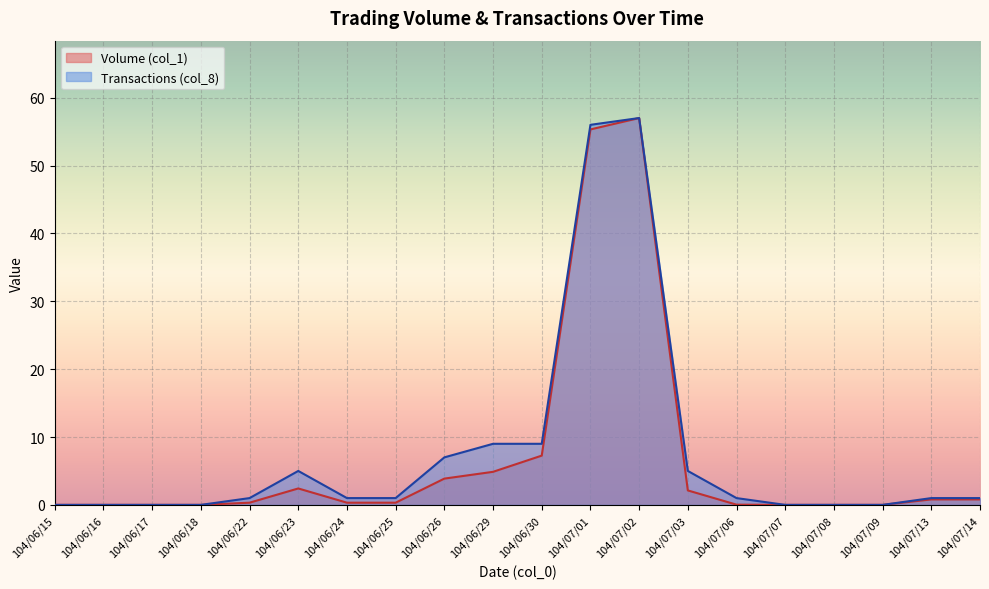

What is the difference between the highest and lowest values at 104/07/03?

2.9